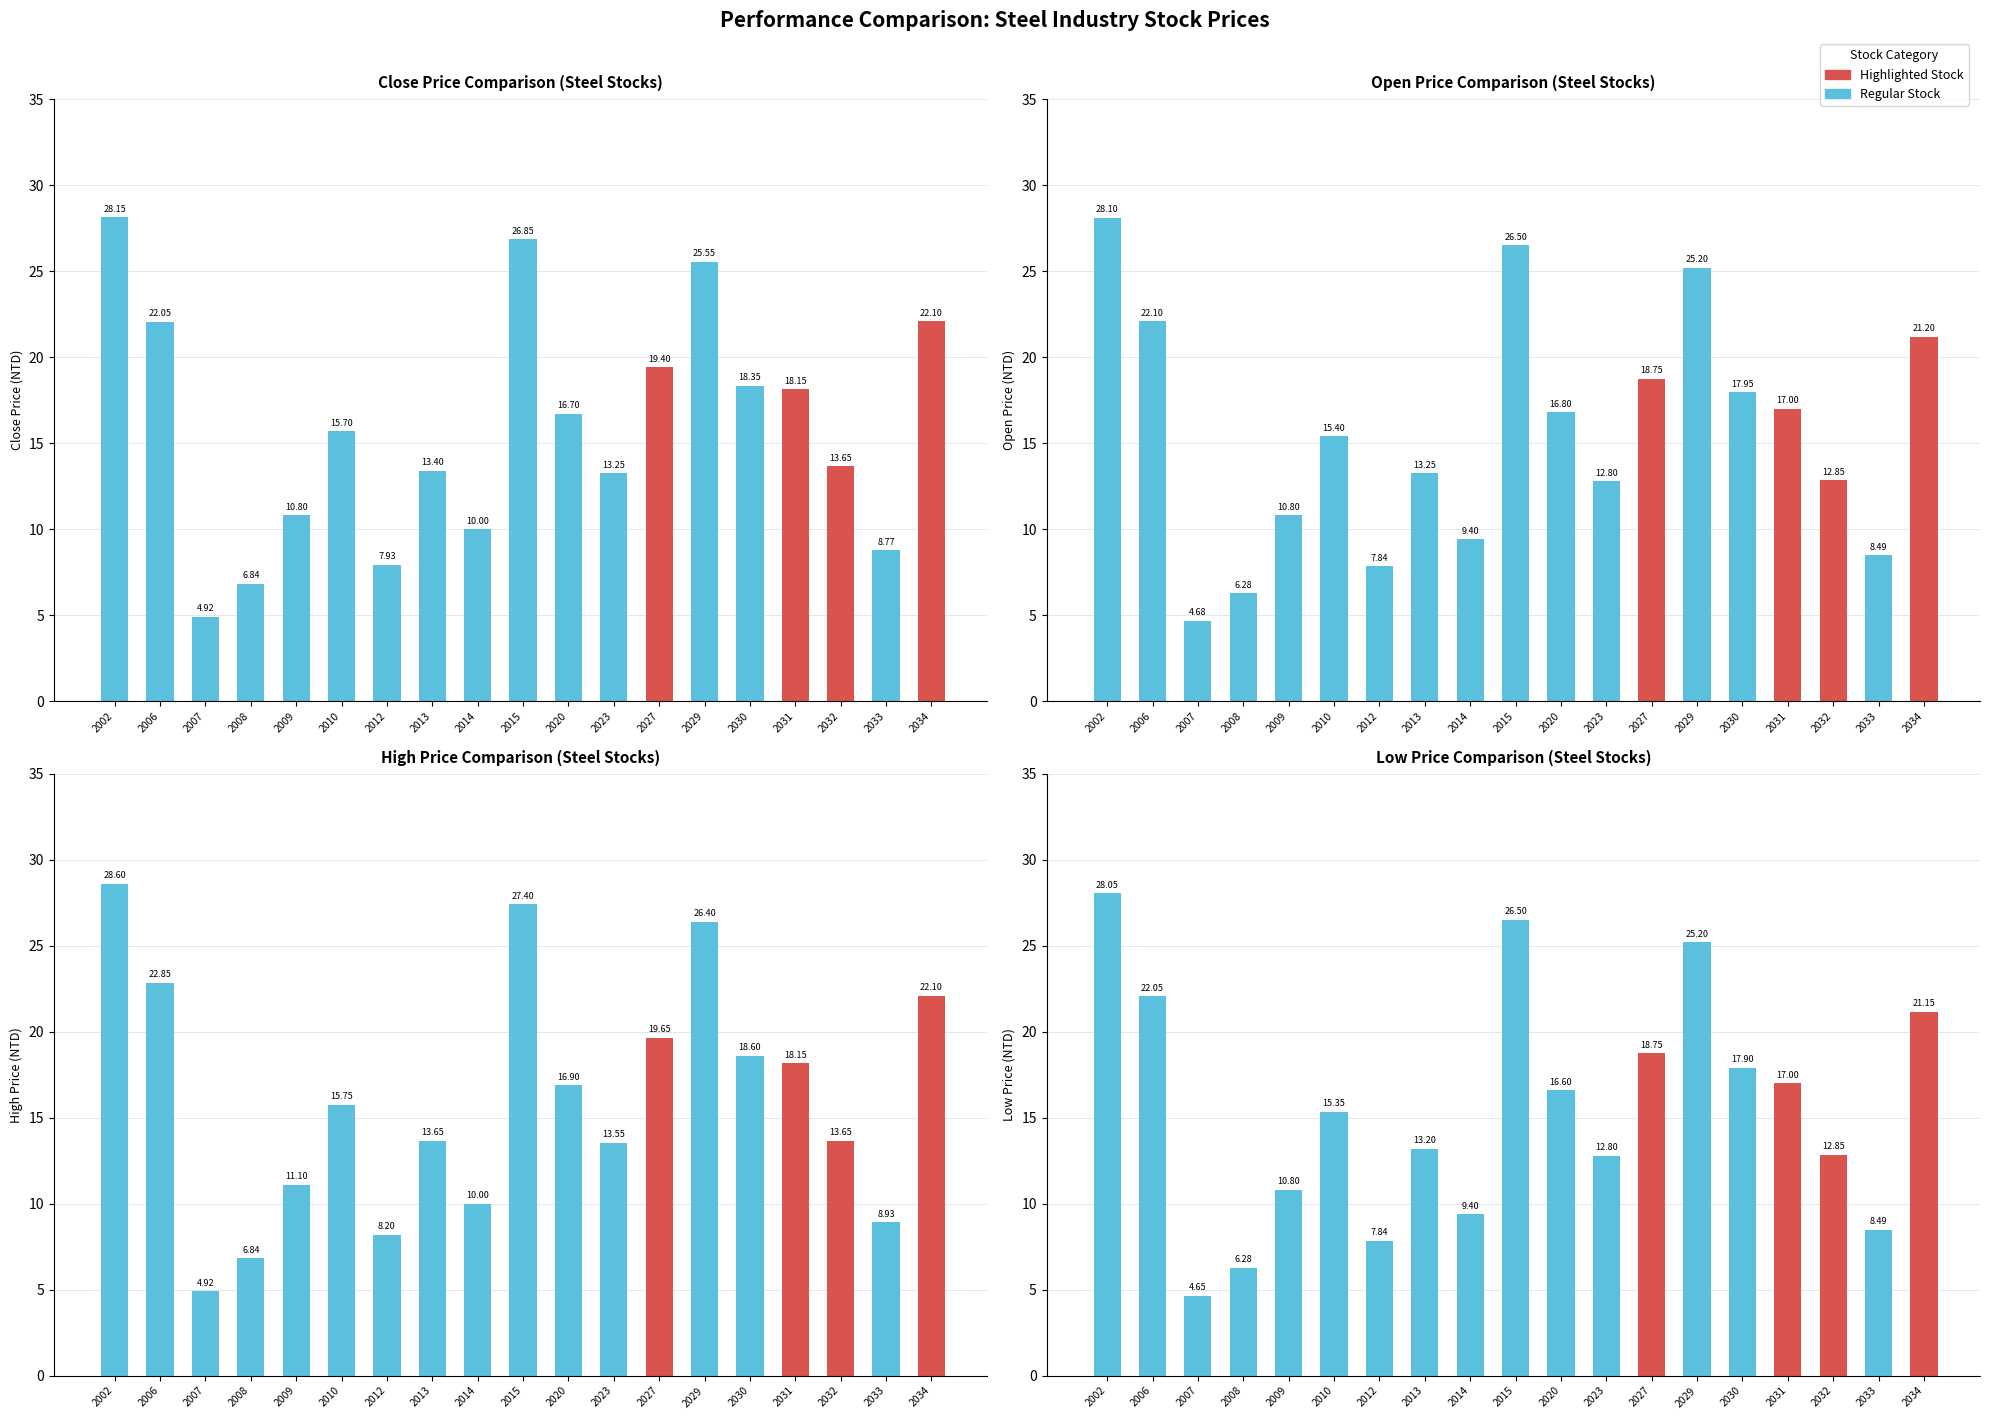

Reading left to right, list all the values displayed in this chart.

Close Price: 2002=28.1	2006=22.1	2007=4.9	2008=6.8	2009=10.8	2010=15.7	2012=7.9	2013=13.4	2014=10.0	2015=26.9	2020=16.7	2023=13.2	2027=19.4	2029=25.6	2030=18.4	2031=18.1	2032=13.7	2033=8.8	2034=22.1
Open Price: 2002=28.1	2006=22.1	2007=4.7	2008=6.3	2009=10.8	2010=15.4	2012=7.8	2013=13.2	2014=9.4	2015=26.5	2020=16.8	2023=12.8	2027=18.8	2029=25.2	2030=17.9	2031=17.0	2032=12.8	2033=8.5	2034=21.2
High Price: 2002=28.6	2006=22.9	2007=4.9	2008=6.8	2009=11.1	2010=15.8	2012=8.2	2013=13.7	2014=10.0	2015=27.4	2020=16.9	2023=13.6	2027=19.6	2029=26.4	2030=18.6	2031=18.1	2032=13.7	2033=8.9	2034=22.1
Low Price: 2002=28.1	2006=22.1	2007=4.7	2008=6.3	2009=10.8	2010=15.3	2012=7.8	2013=13.2	2014=9.4	2015=26.5	2020=16.6	2023=12.8	2027=18.8	2029=25.2	2030=17.9	2031=17.0	2032=12.8	2033=8.5	2034=21.1